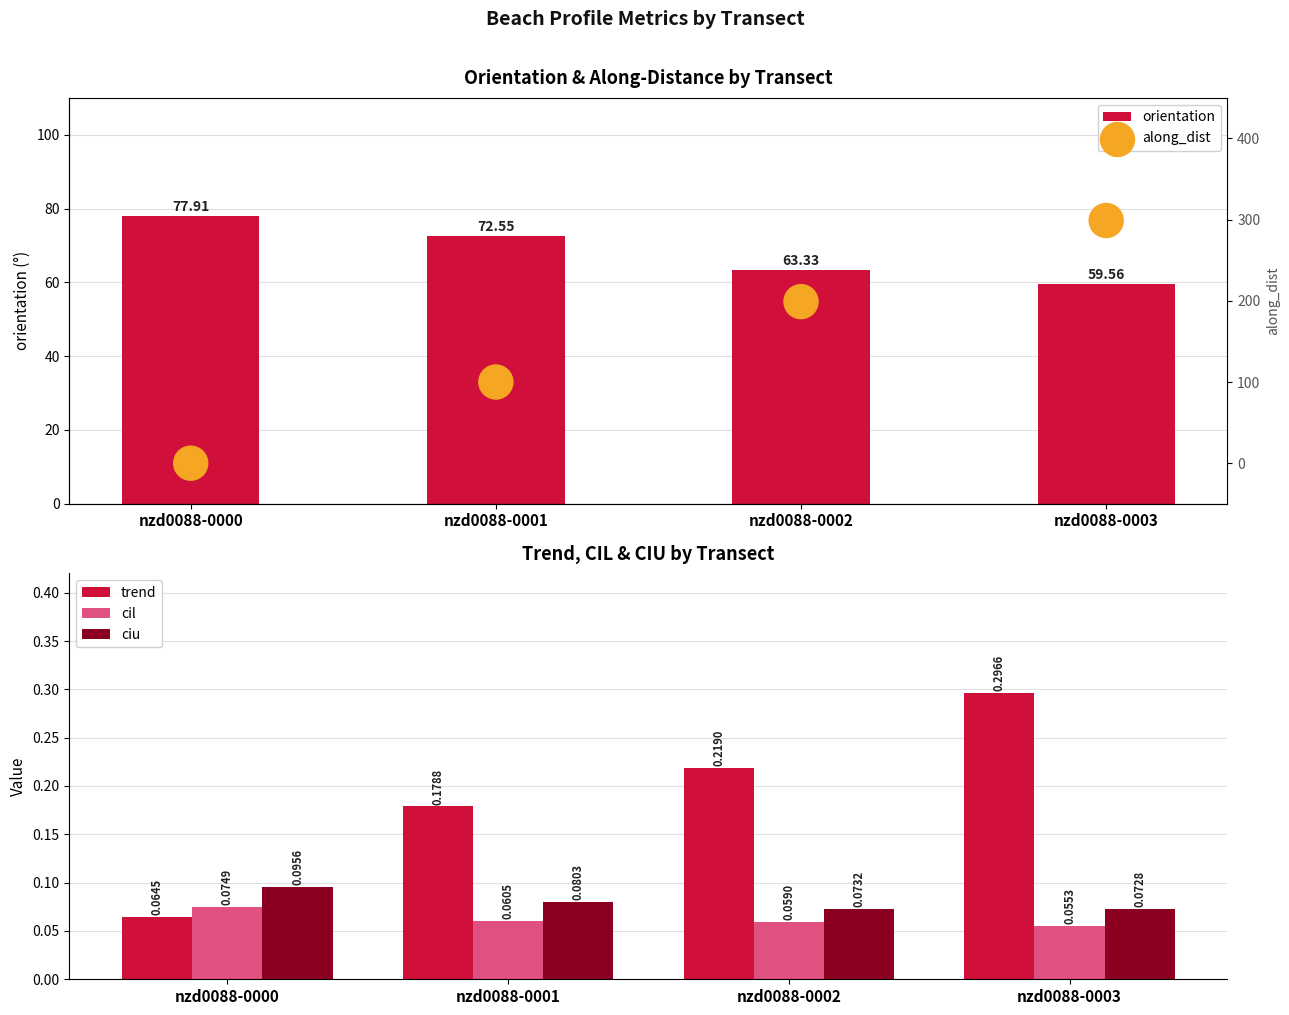

Which series has the widest spread of Y values?

along_dist